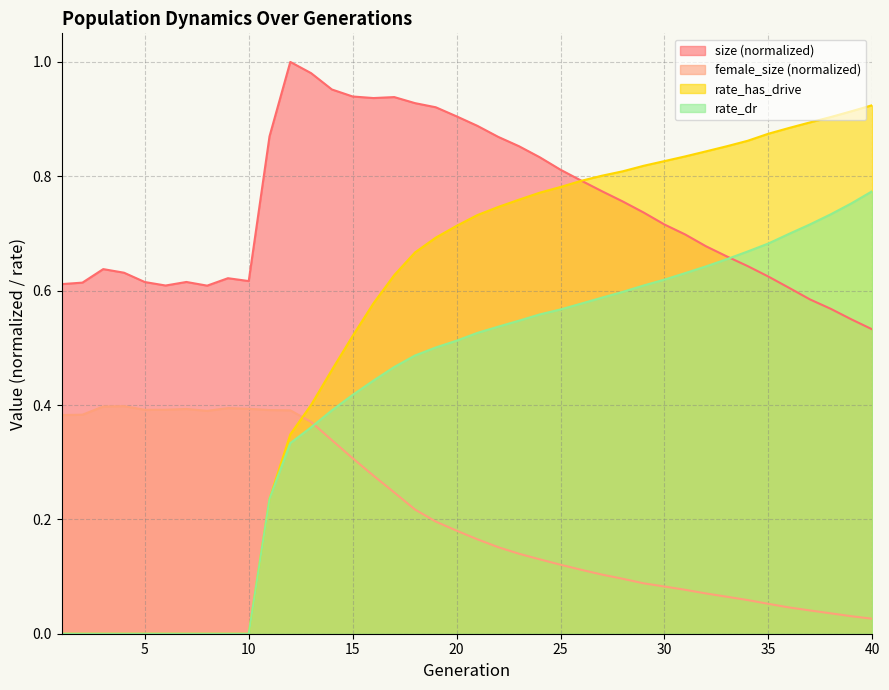

Count the number of categories in the chart.

40